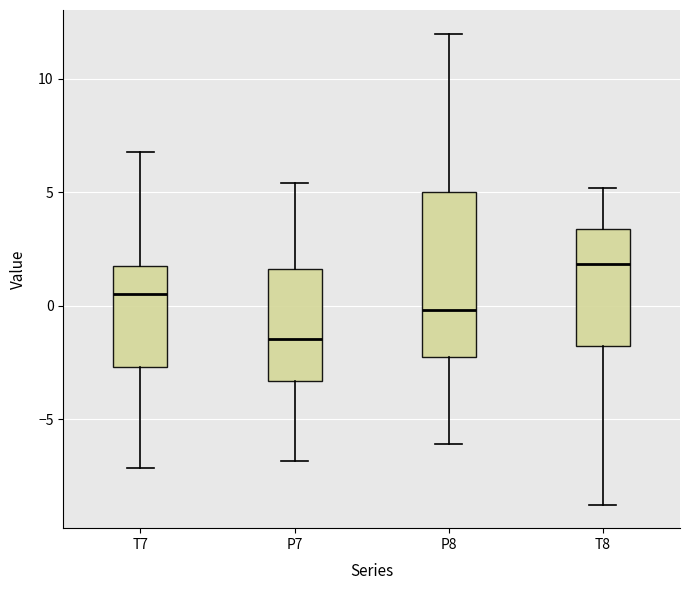

Reading left to right, read every box against the y-axis: the position of its median line, the range the box covers, and the ends of its whiskers. The values are not printed on the chart, so give them approximately, as read against the axis.

T7: median 0.5, box -2.5 to 1.5, whiskers -7.0 to 7.0
P7: median -1.5, box -3.5 to 1.5, whiskers -7.0 to 5.5
P8: median 0.0, box -2.5 to 5.0, whiskers -6.0 to 12.0
T8: median 2.0, box -2.0 to 3.5, whiskers -9.0 to 5.0